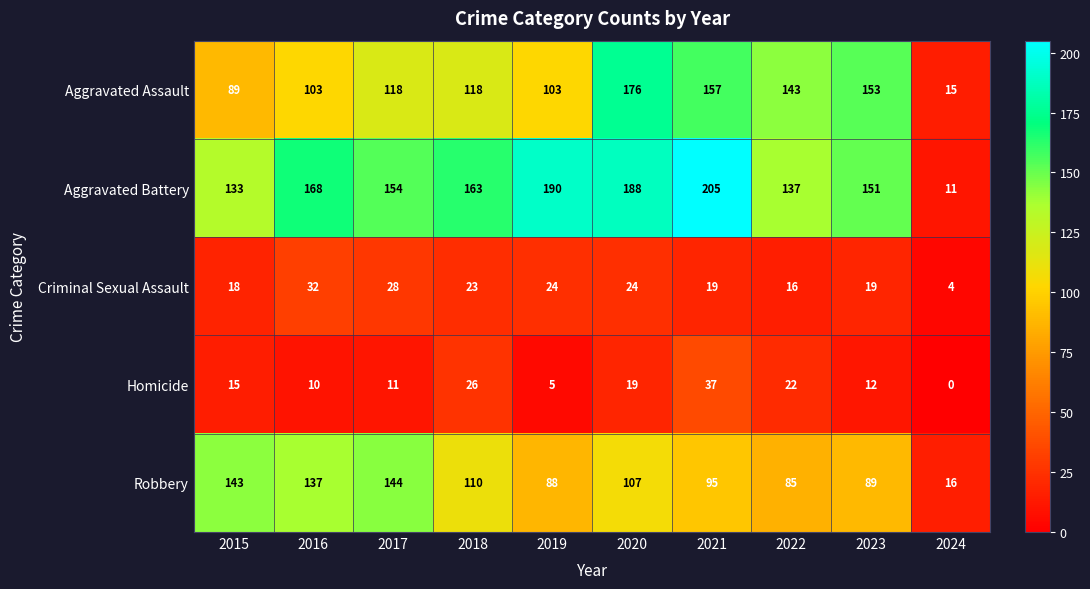

What is the approximate value of Aggravated Assault at 2022?

143